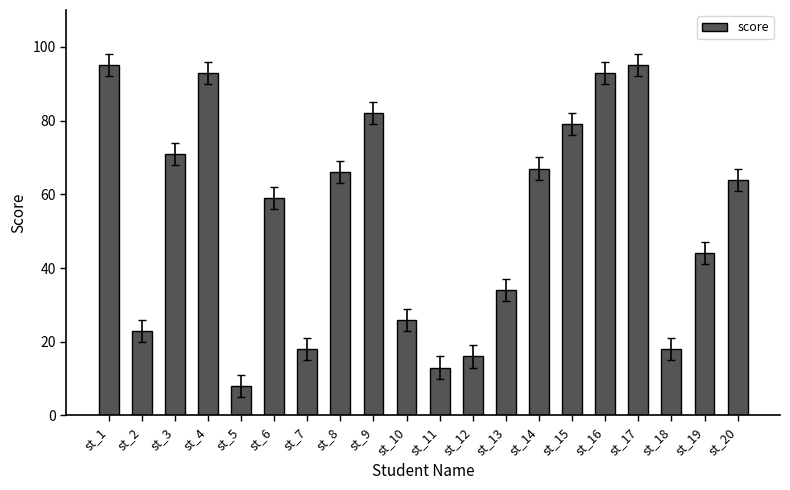

The value at st_10 is 26. True or false?

True